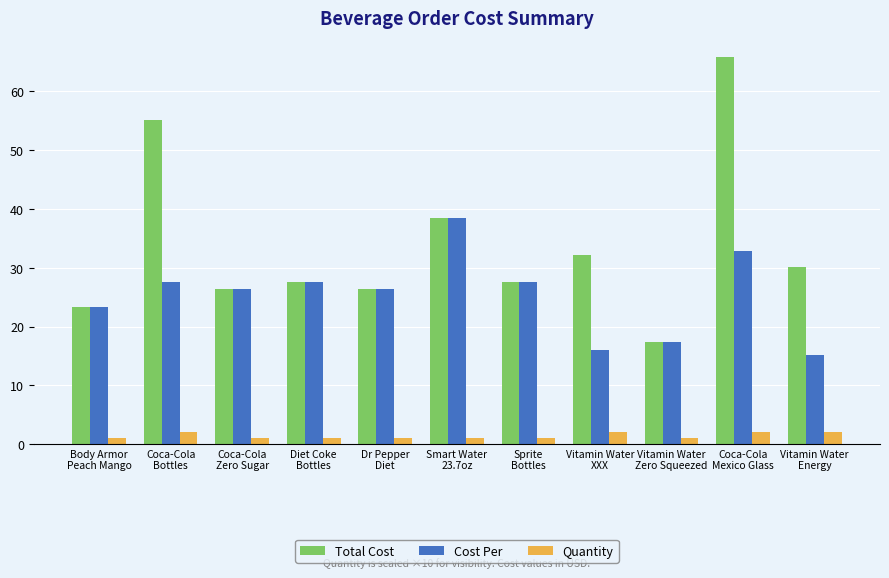

At which category is the sum across all series the highest?

Coca-Cola
Mexico Glass